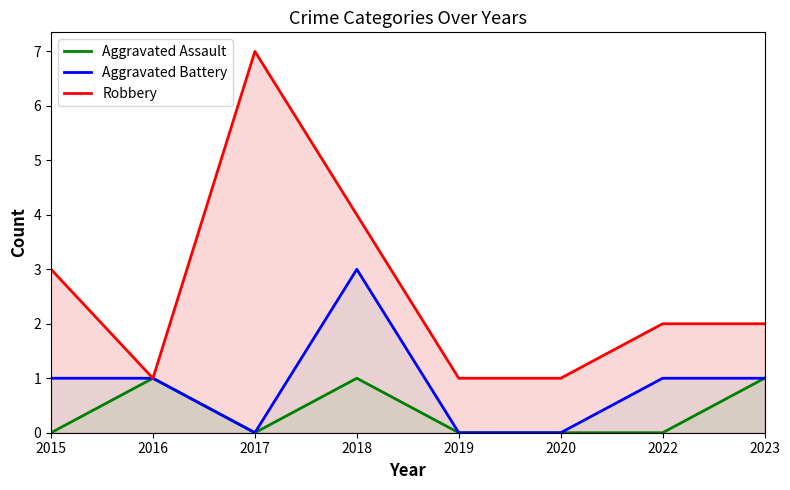

Which category has the highest value across all series?

2017